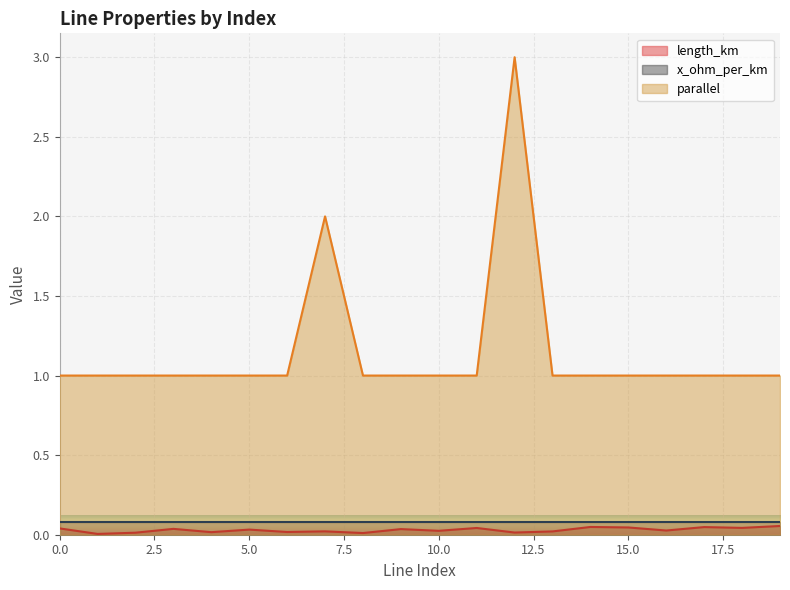

Which has a higher value, 5 or 18?

18